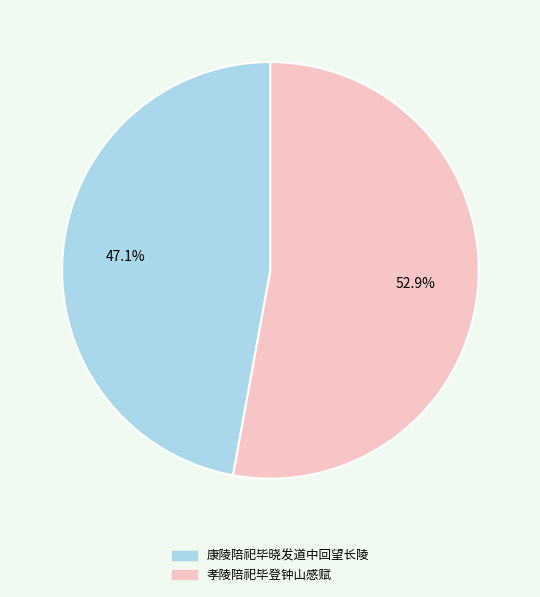

What percentage is NOT represented by 康陵陪祀毕晓发道中回望长陵?

52.9%